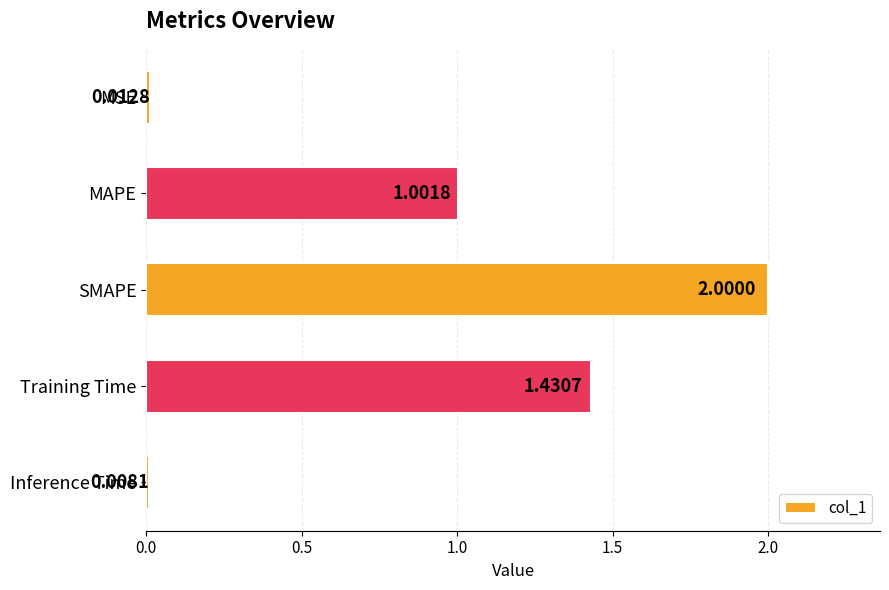

What is the sum of all values?

4.5